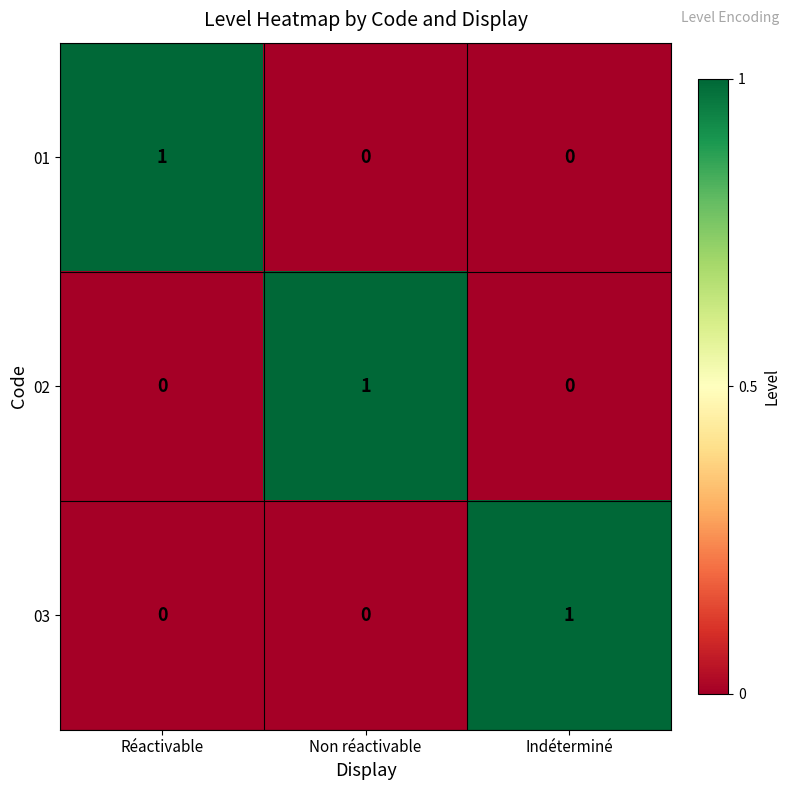

Is it true that 01 equals 0 at Non réactivable?

True